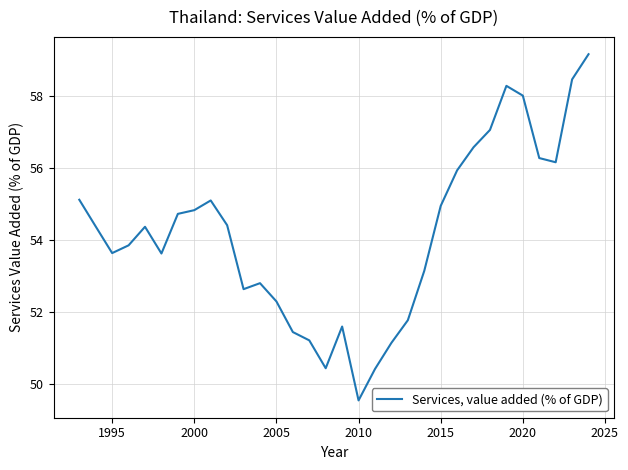

What is the greatest value displayed?

59.2